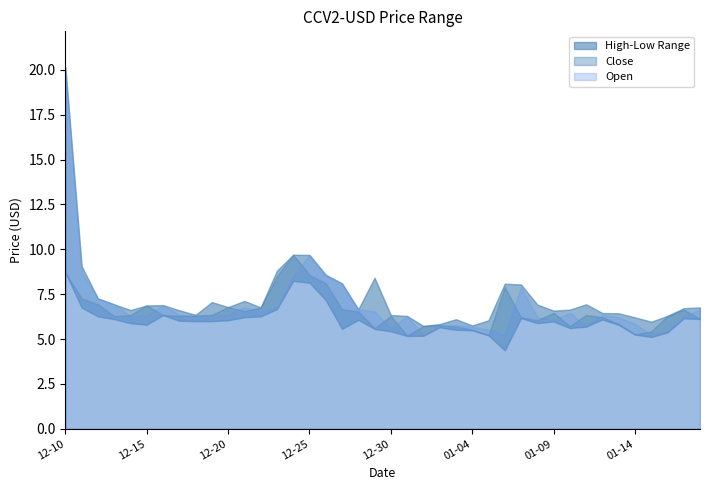

True or false: Open has more than 0 interior local peaks.

True